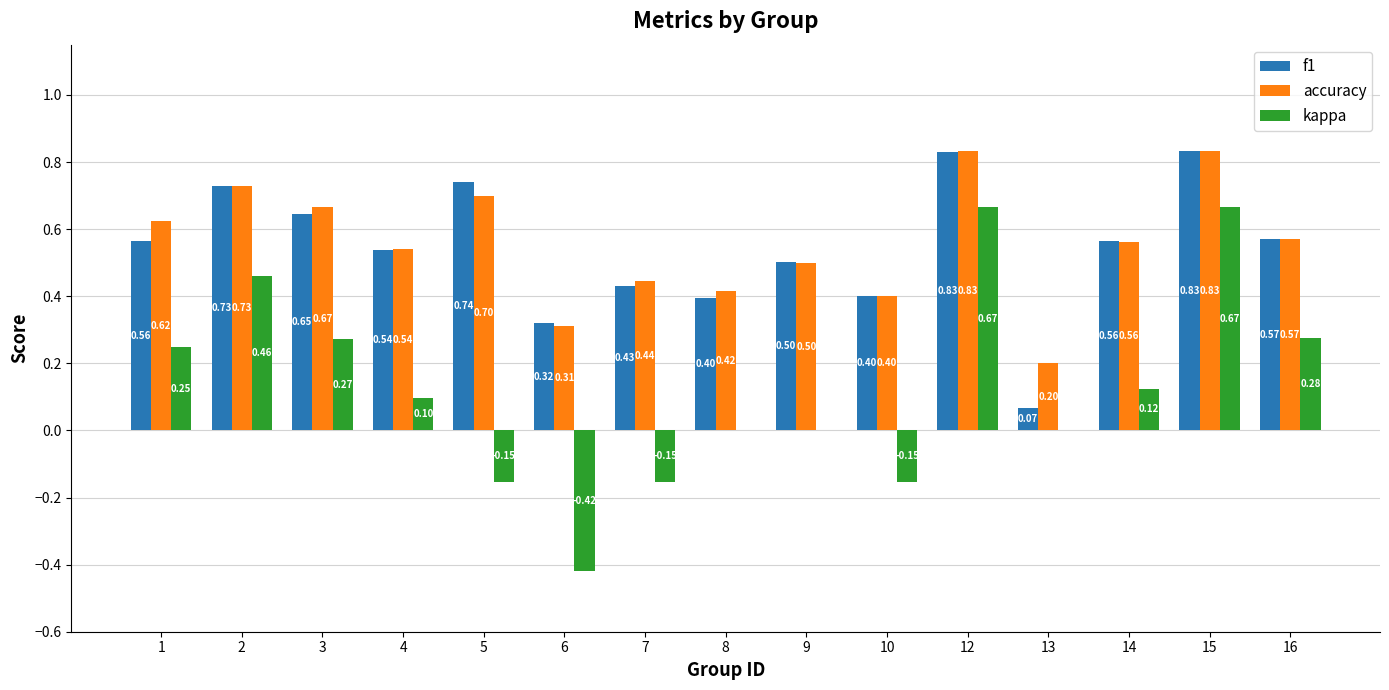

What is the sum of the f1 values at 16 and 6?

0.9